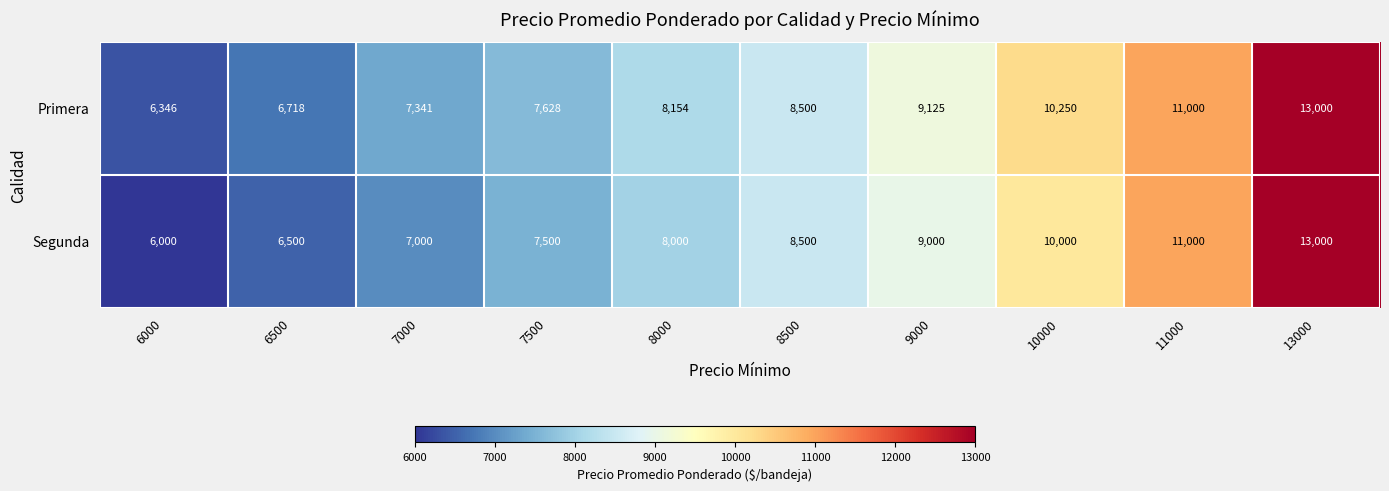

At which label is Segunda closest to 9500?

9000